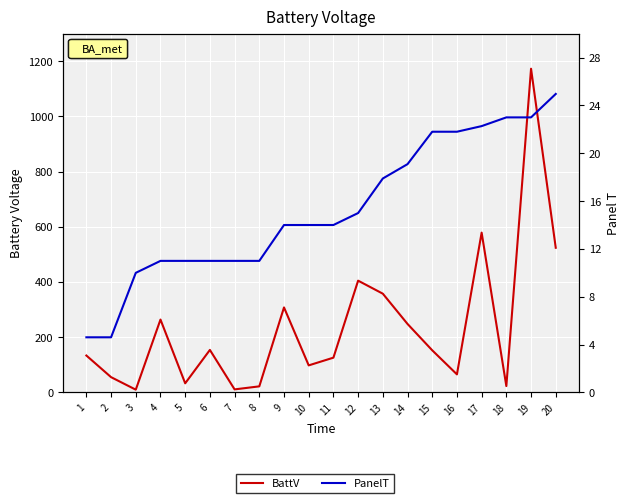

What is the lowest value of the BattV series?

10.0